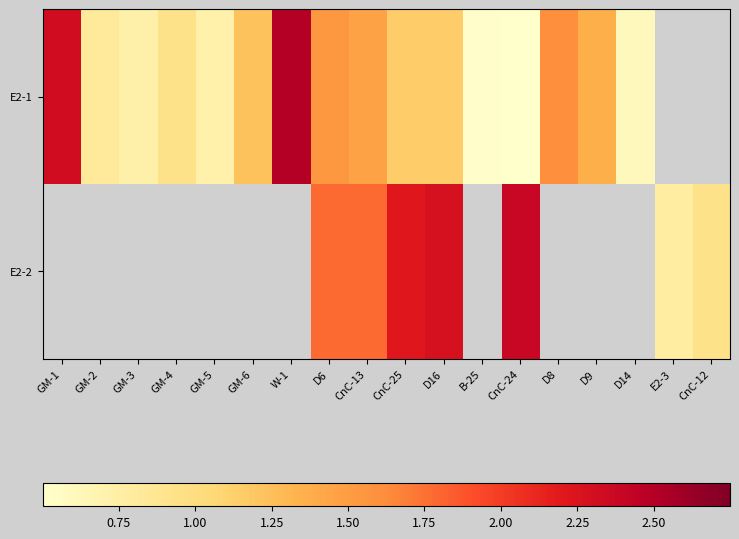

How many data points in E2-1 are less than 1?

7